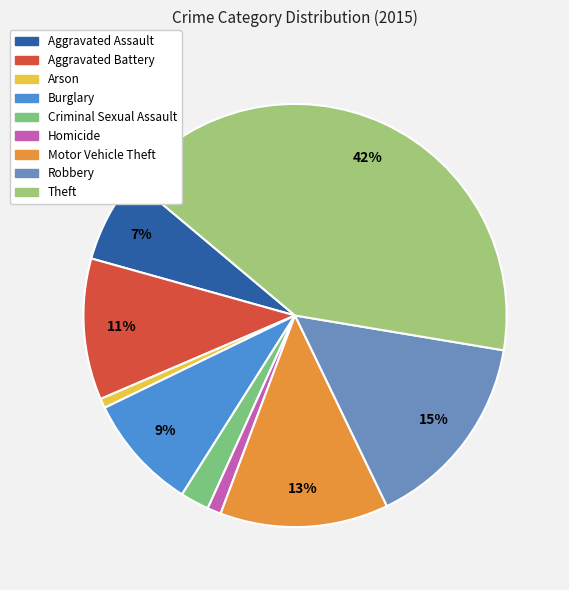

What is the largest slice in the pie chart?

Theft